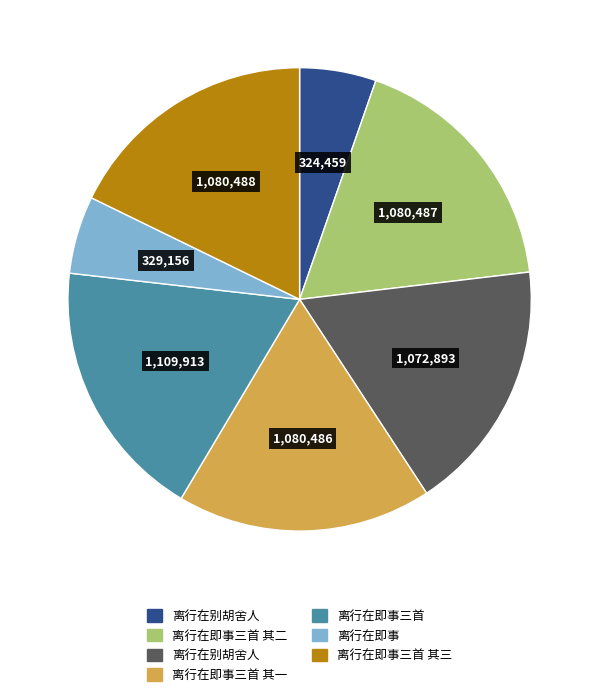

Does any single category account for the majority?

No